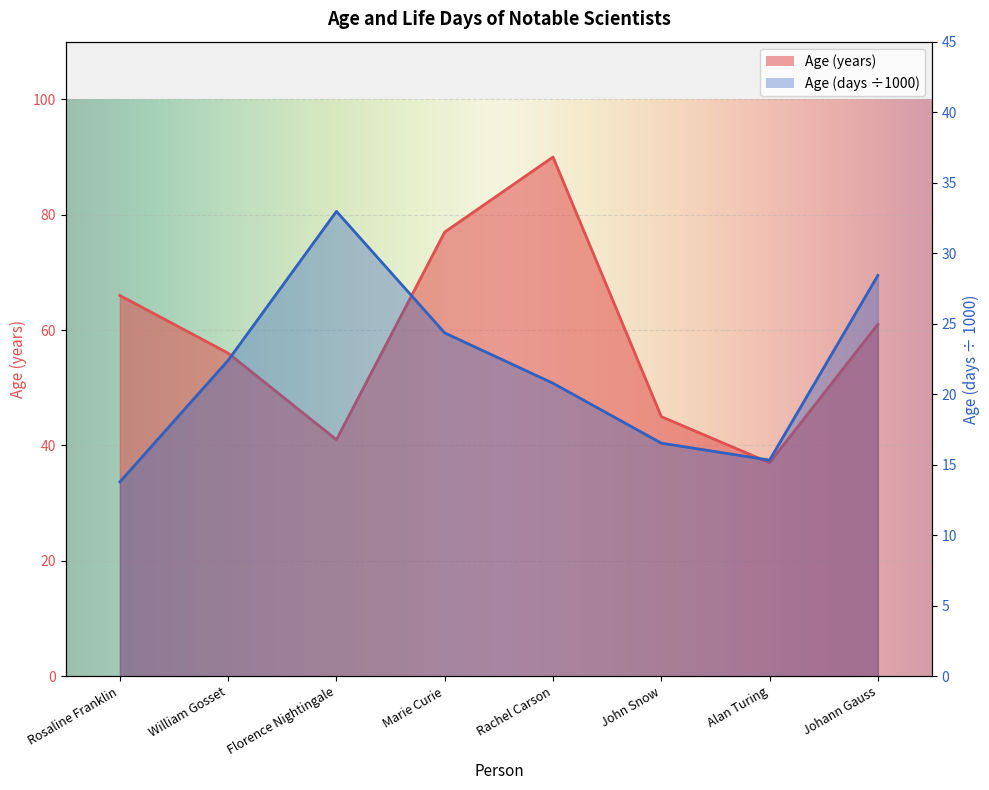

True or false: age_days_dt has more than 0 points higher than both neighbors.

True